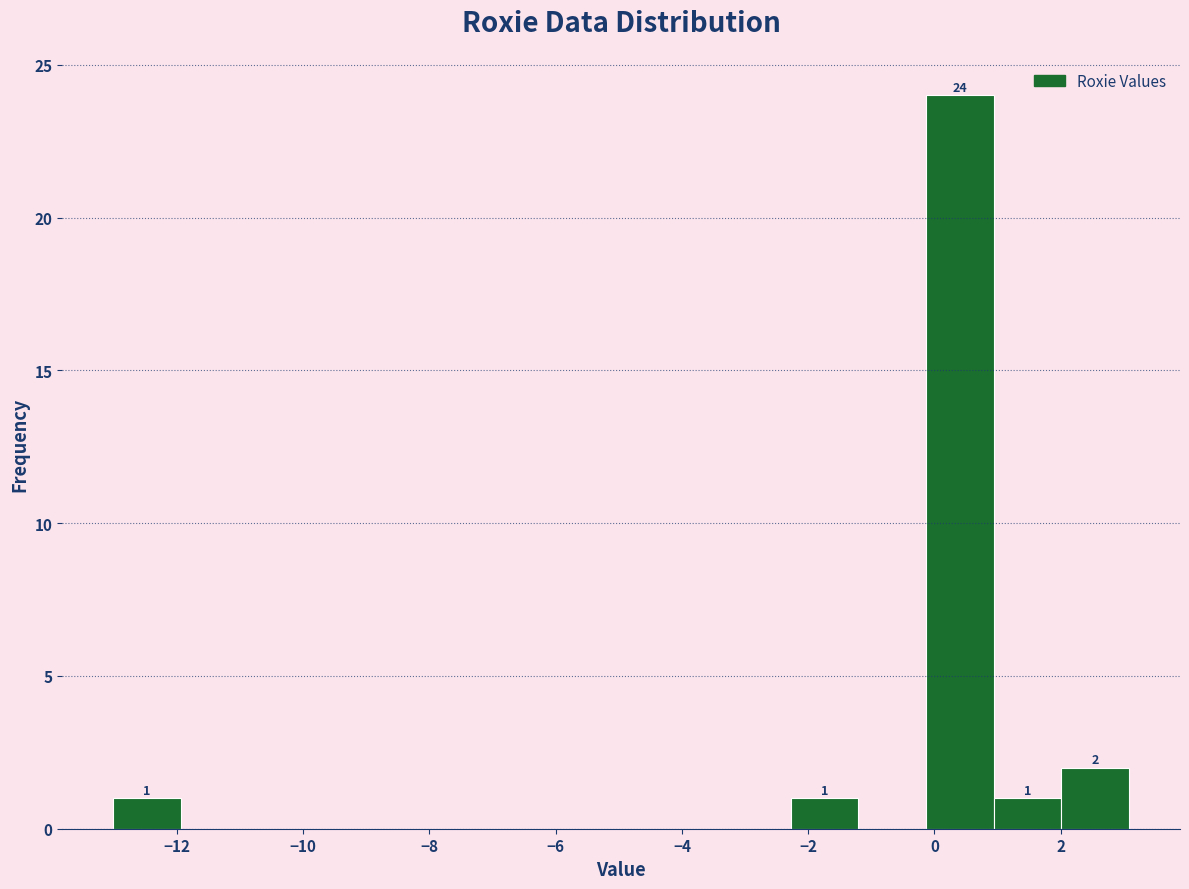

Over which range of the x-axis is the bar tallest?

-0.2 to 1.0